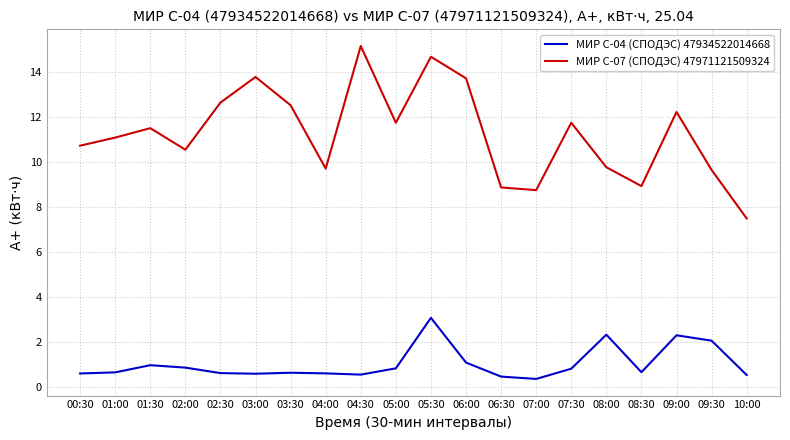

What is the smallest value displayed?

0.4